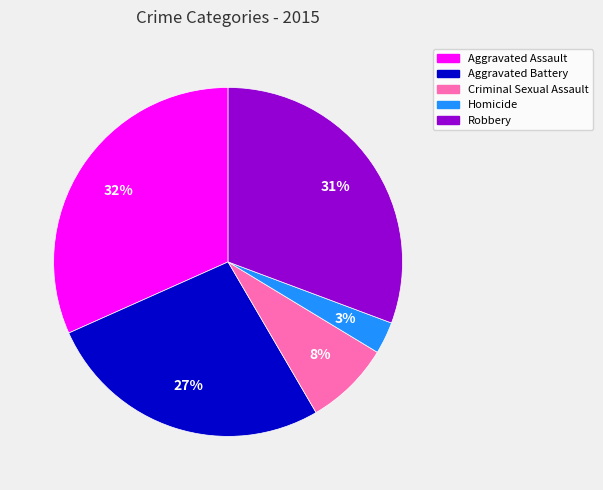

To the nearest percent, what portion does Aggravated Battery represent?

27%